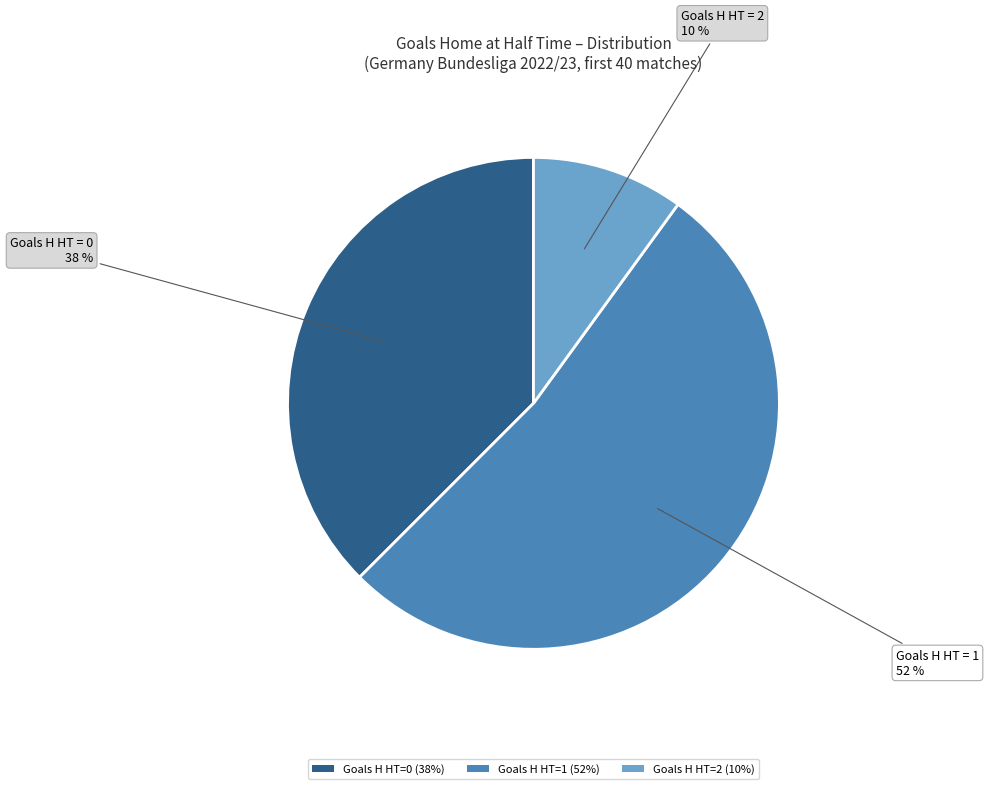

To the nearest percent, what is the average slice percentage?

33%